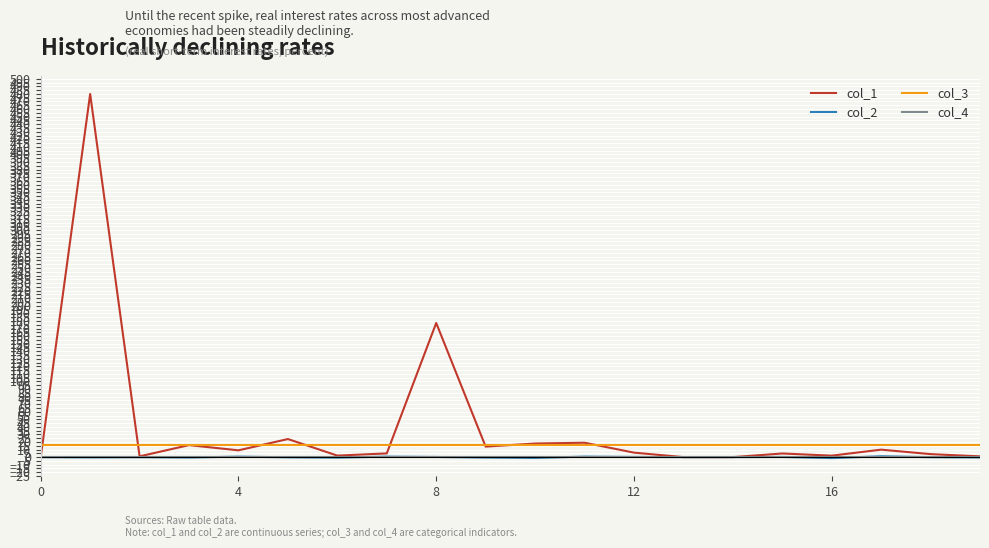

Which series has the largest total across all categories?

col_1